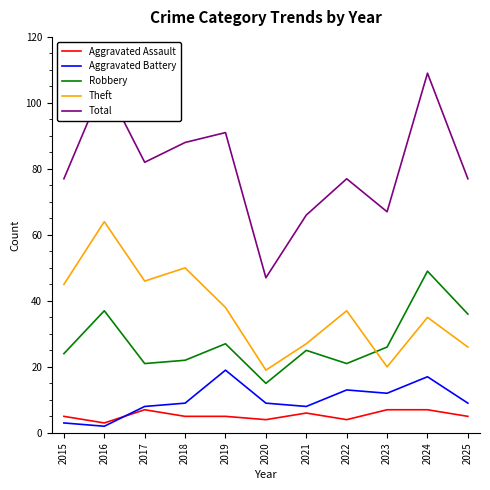

What is the total value across all series at 2021?

132